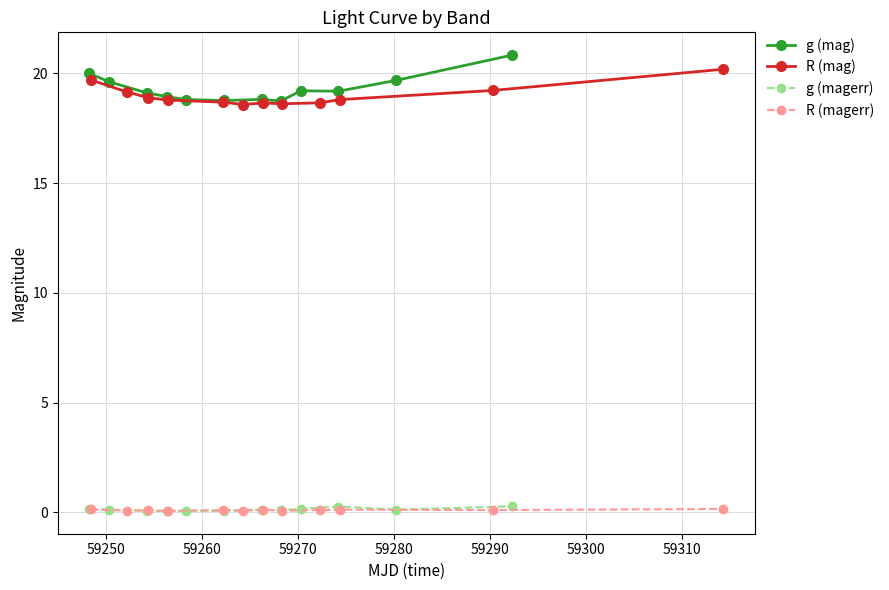

True or false: g (mag) and g (magerr) intersect in this chart.

False